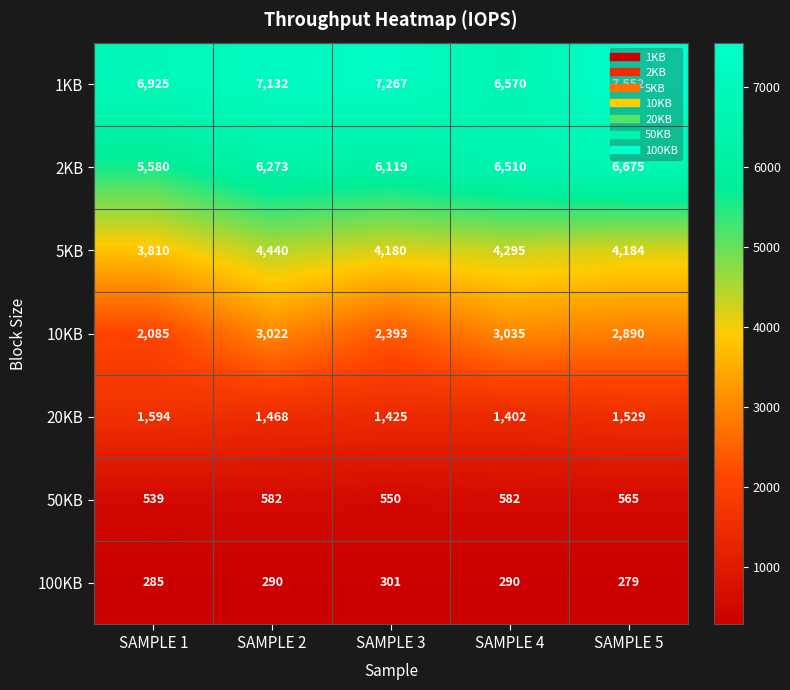

What is the difference between the highest and lowest values at SAMPLE 5?

7273